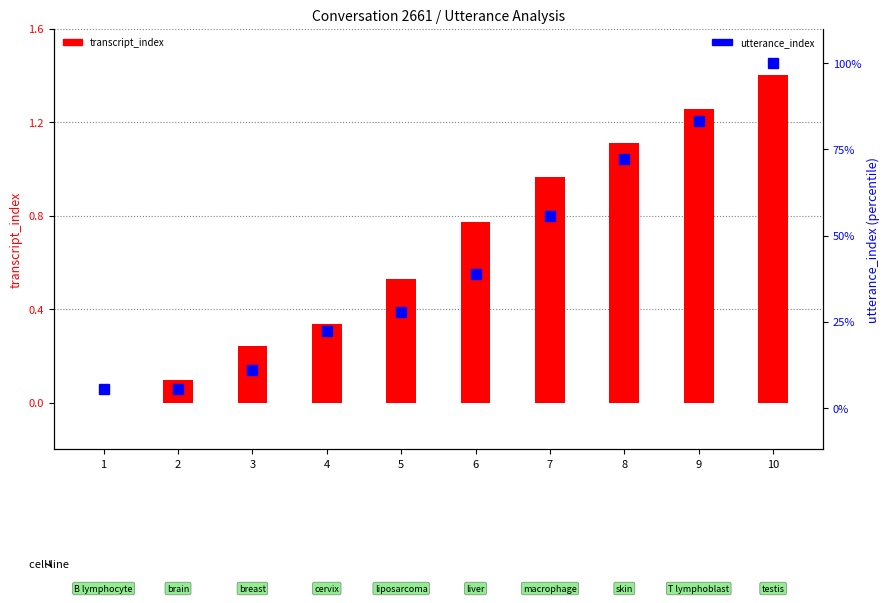

What is the total value across all series at 7?

56.5